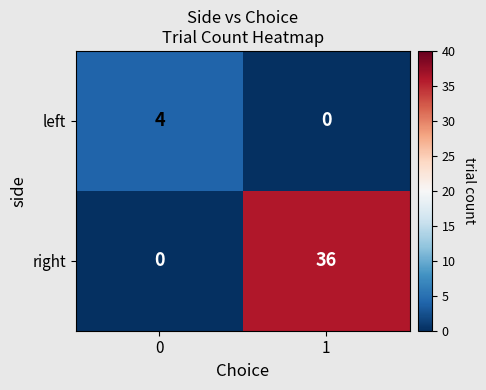

At how many categories does at least one series exceed 27?

1